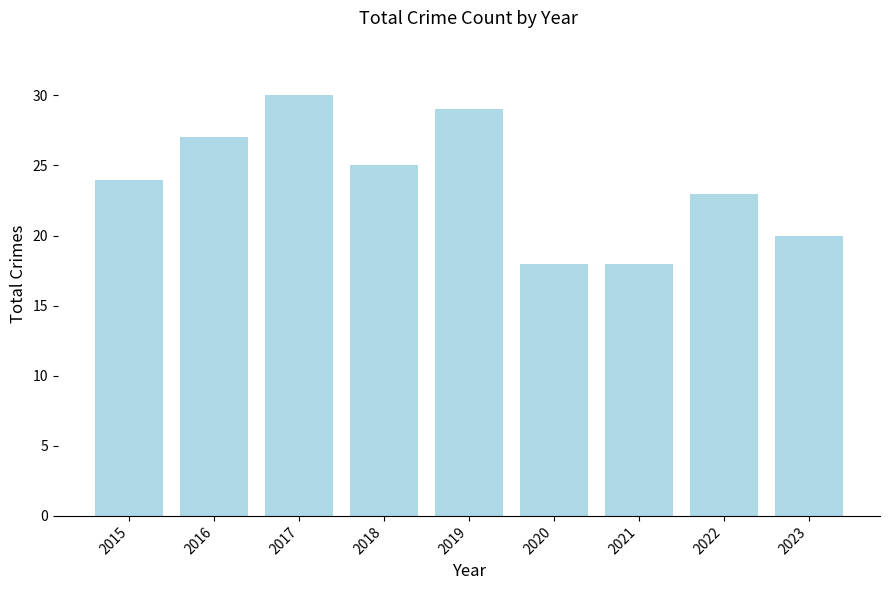

What is the sum of all values?

214